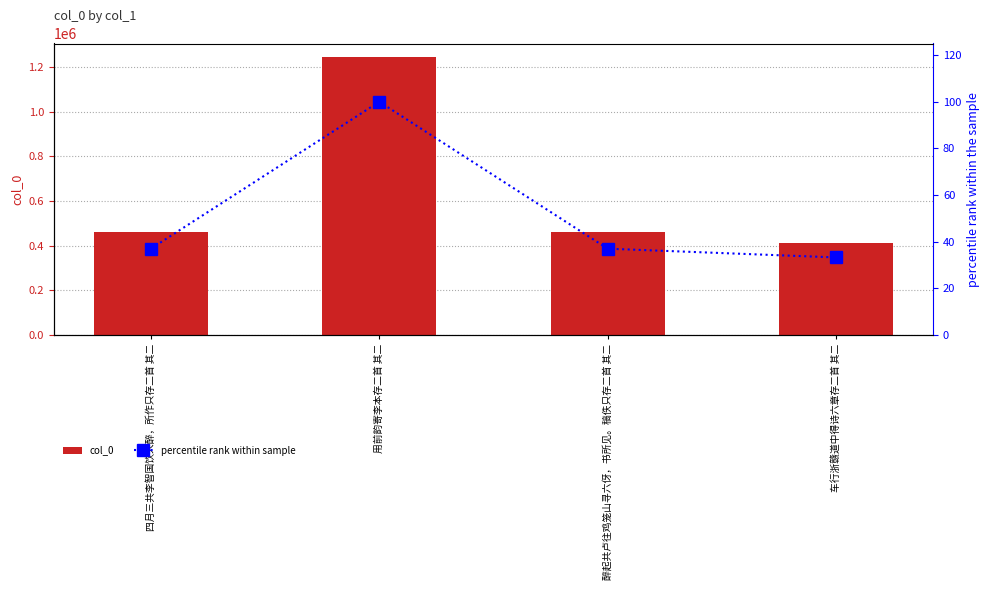

What position from the right is 四月三共李智国饮大醉，所作只存二首 其二?

4